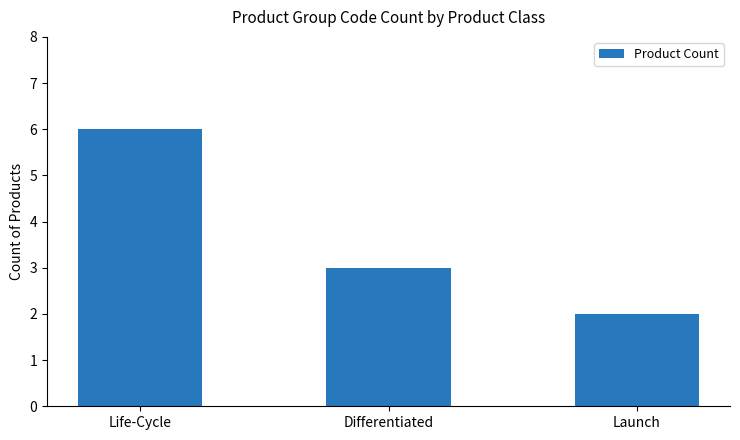

How many data points are less than 3?

1